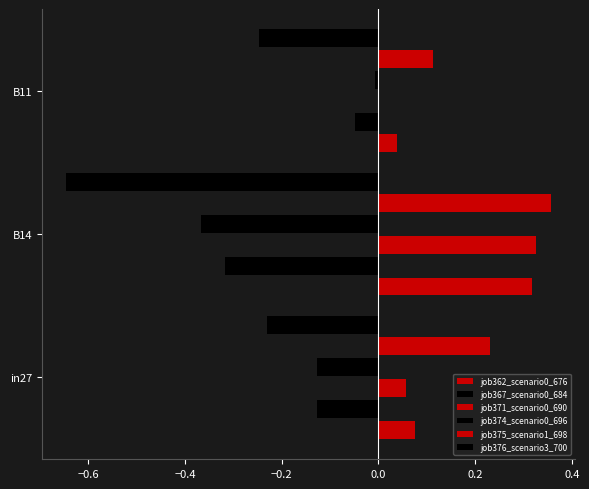

What is the average value of the job371_scenario0_690 series?

0.1